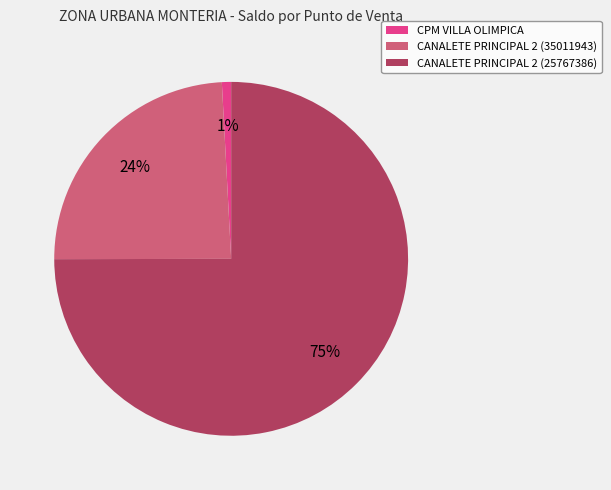

Is it true that CPM VILLA OLIMPICA is 13% of the pie?

False